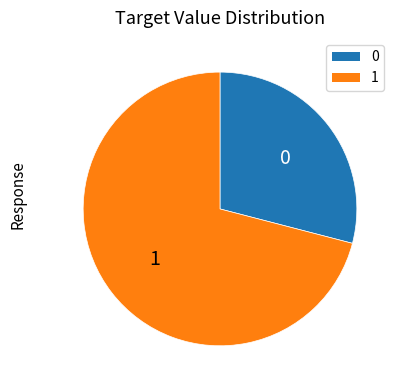

How many segments does this pie chart have?

2